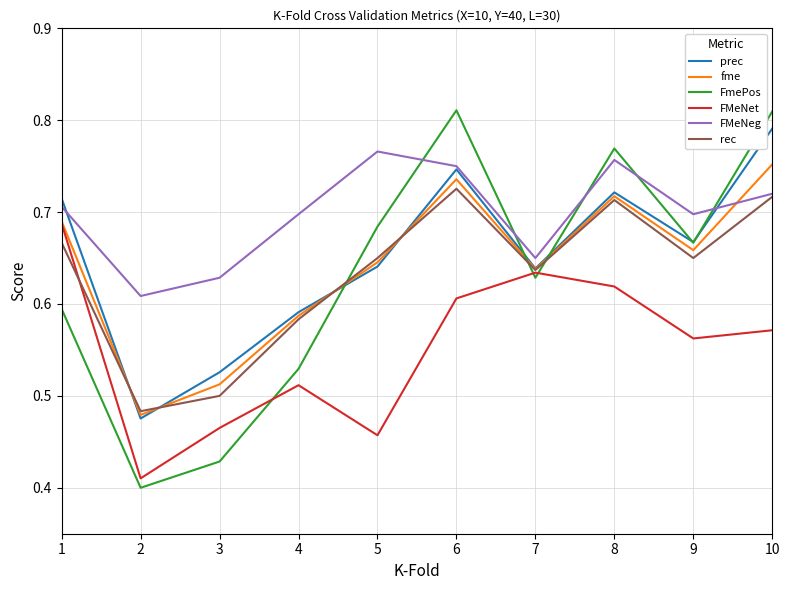

Which series has the widest spread of values?

FmePos